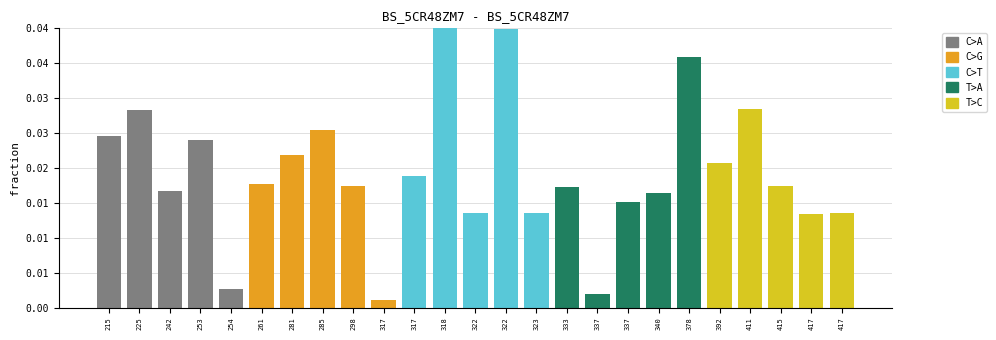

True or false: the data shows 0.0 at 225.

True